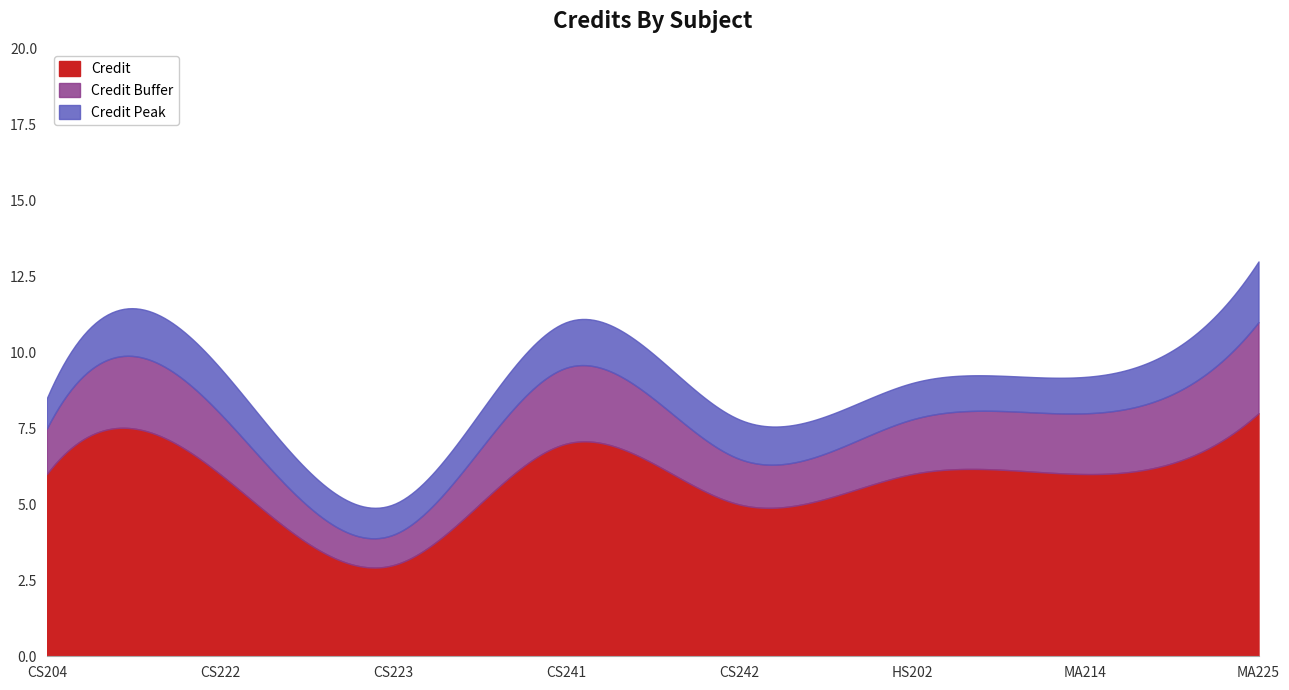

True or false: the data shows 2 at MA214.

False